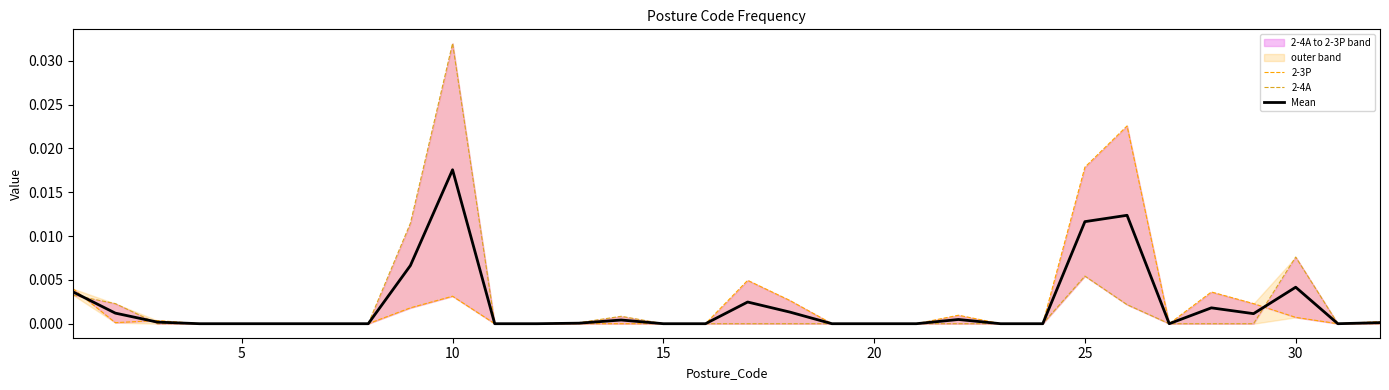

Is the value of Mean at 14 greater than the value of 2-4A at 25?

No